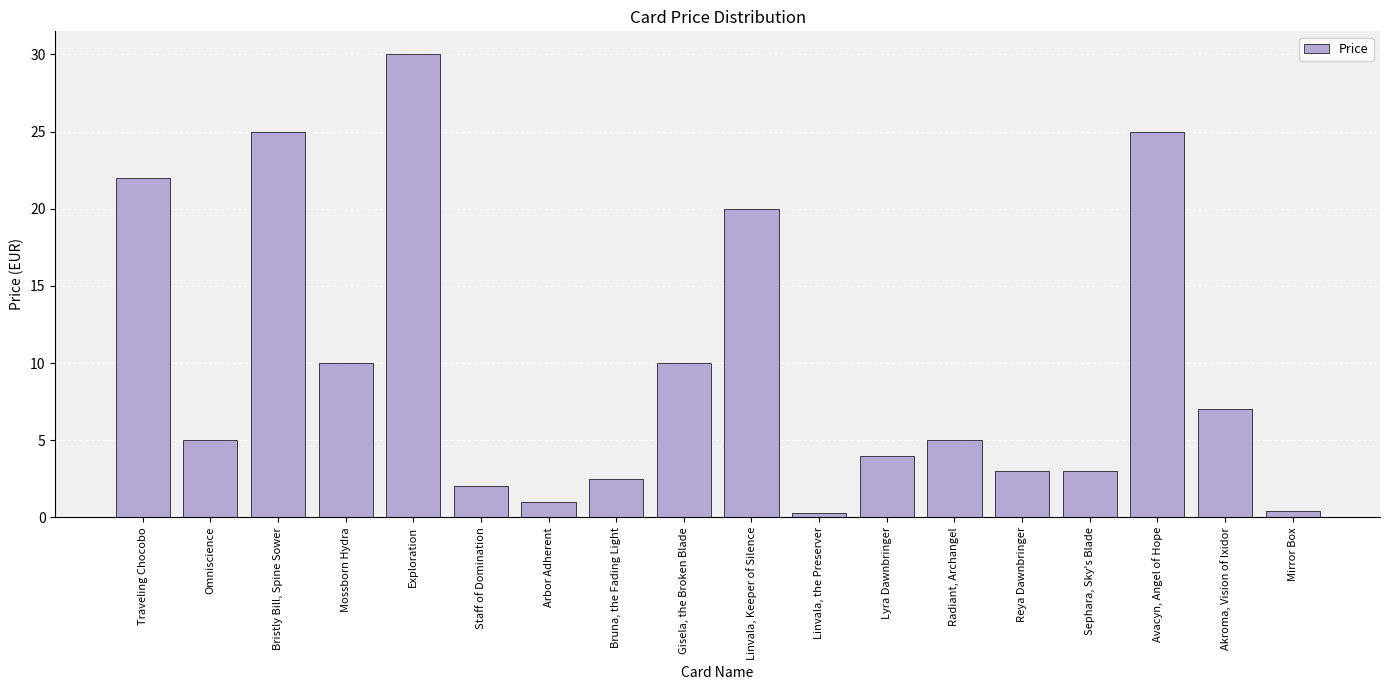

What is the label of the 5th bar from the right?

Reya Dawnbringer